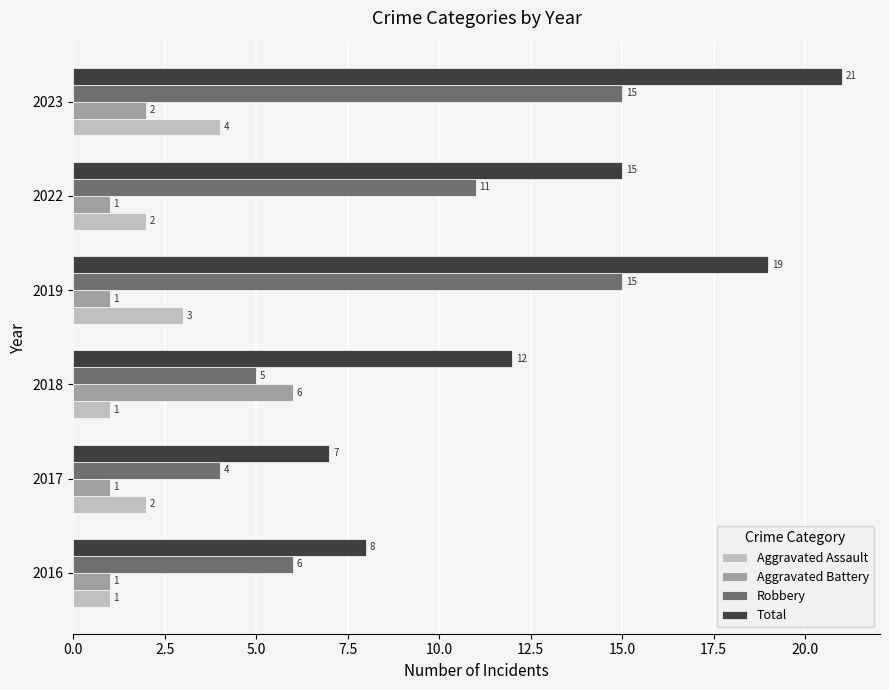

What are all the series names shown in the legend?

Aggravated Assault, Aggravated Battery, Robbery, Total